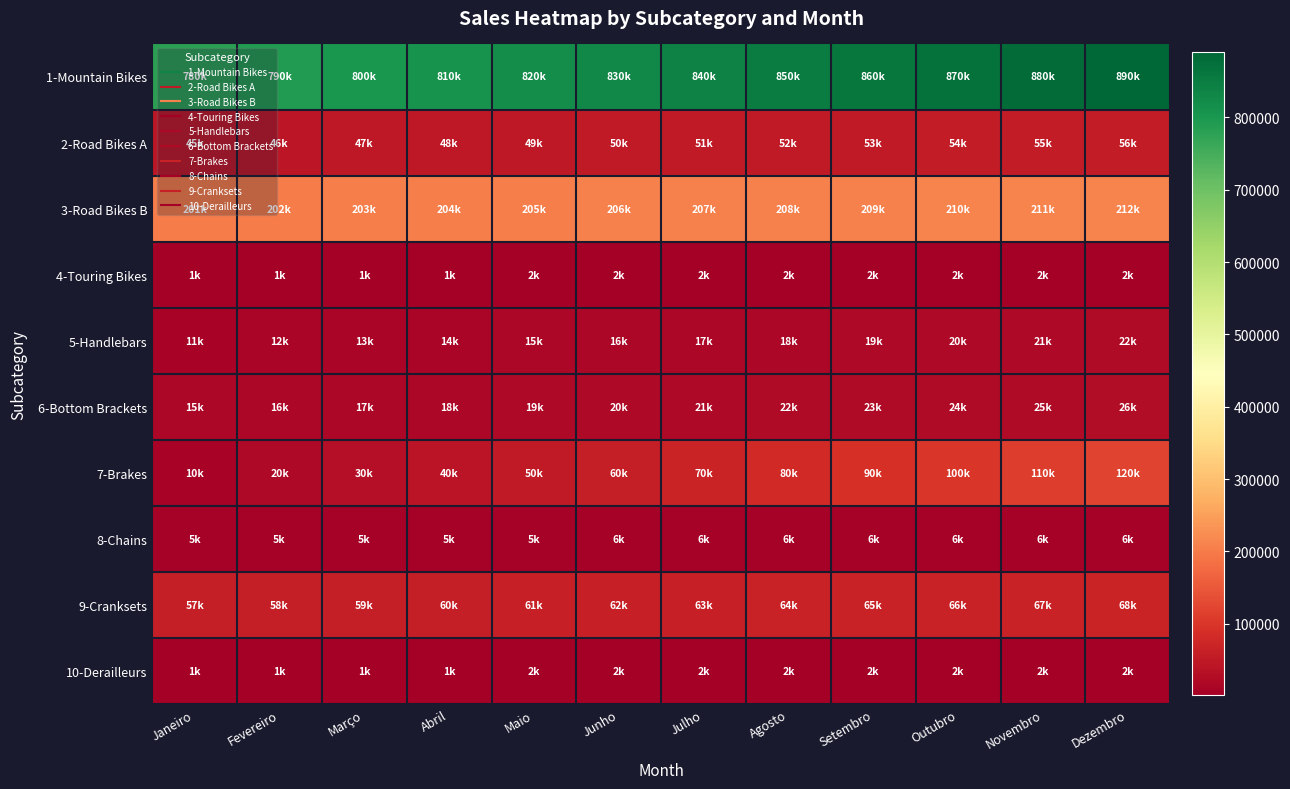

What is the minimum value shown in the chart?

1100